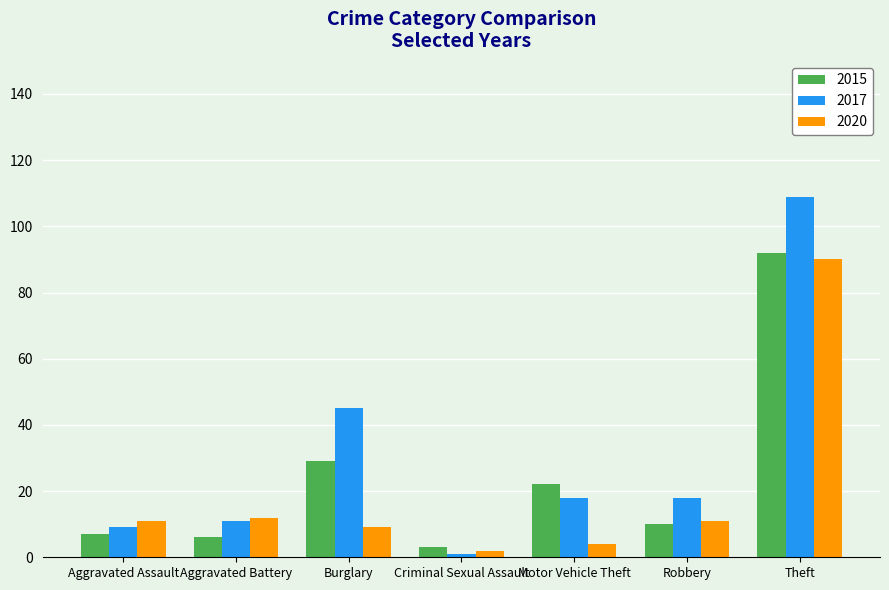

How many data points does each series have?

7